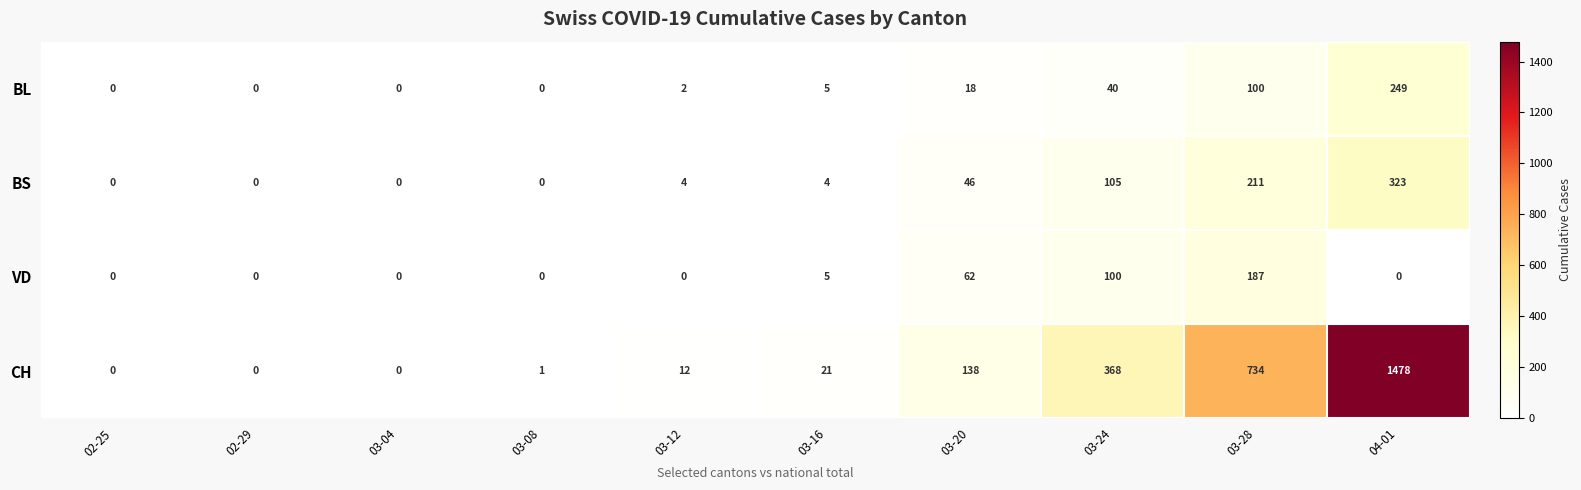

The BS series shows 211 at 03-28. True or false?

True